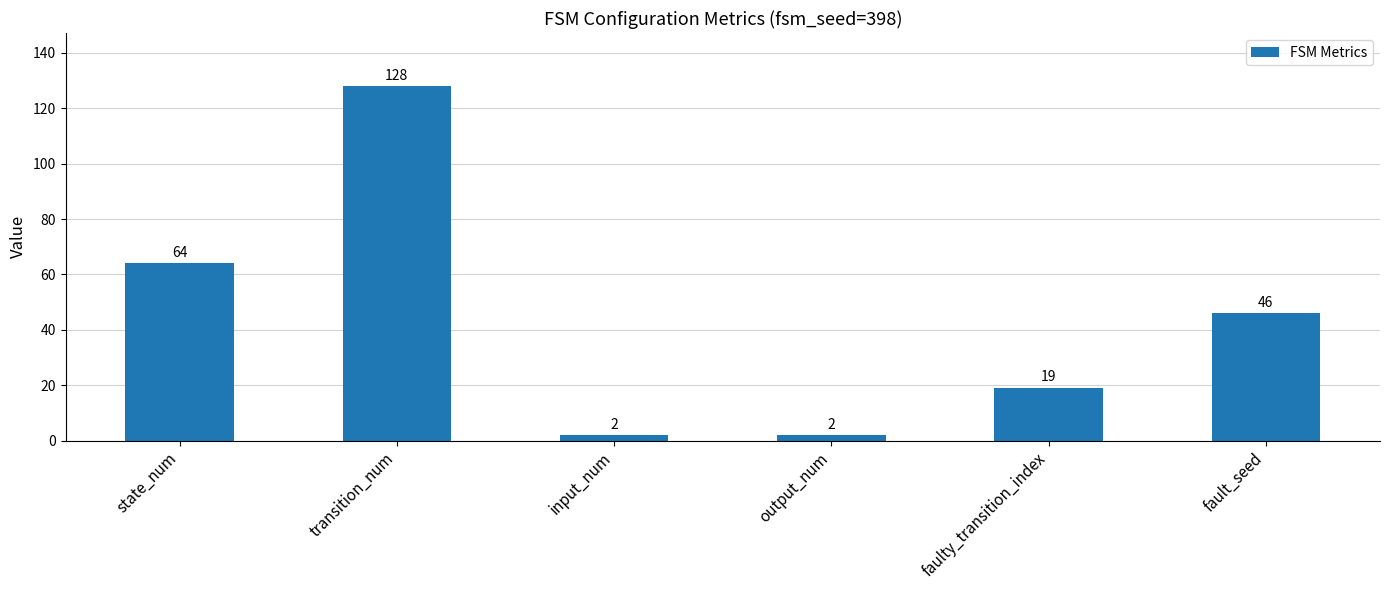

Is it true that the value at input_num is 2?

True